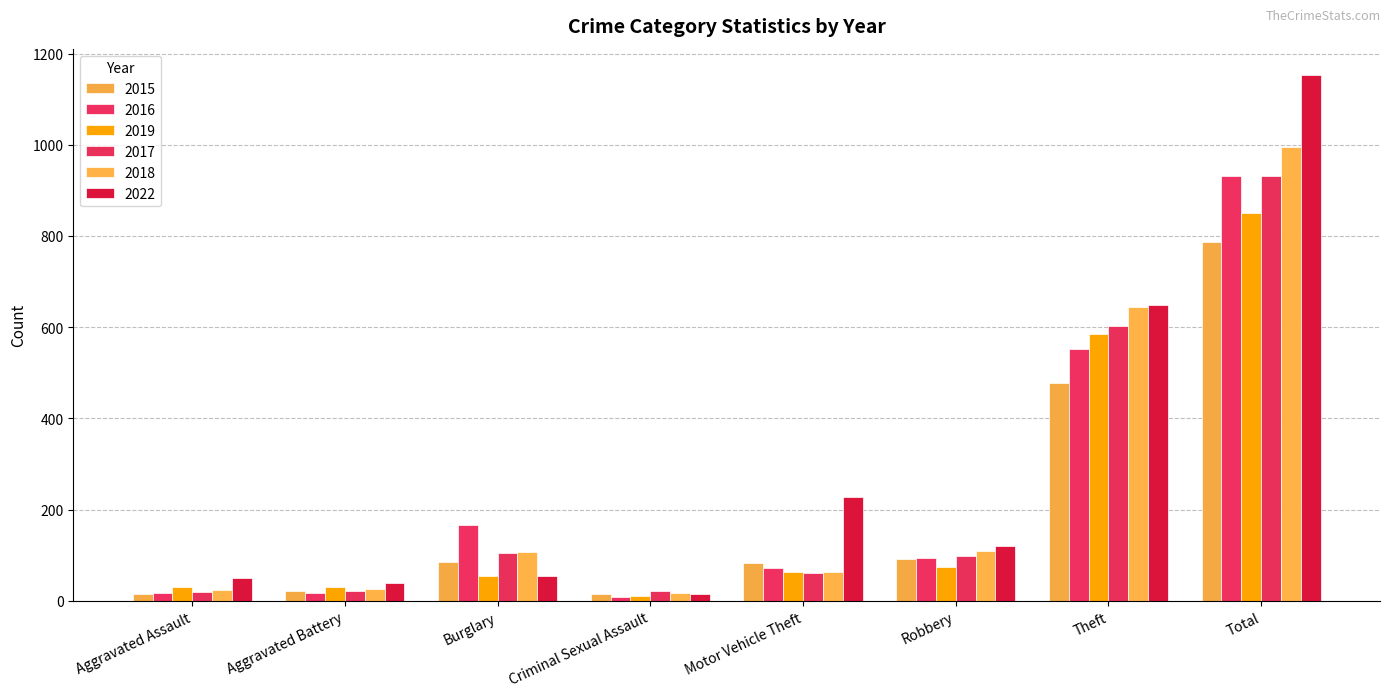

How many bars are there in total?

48